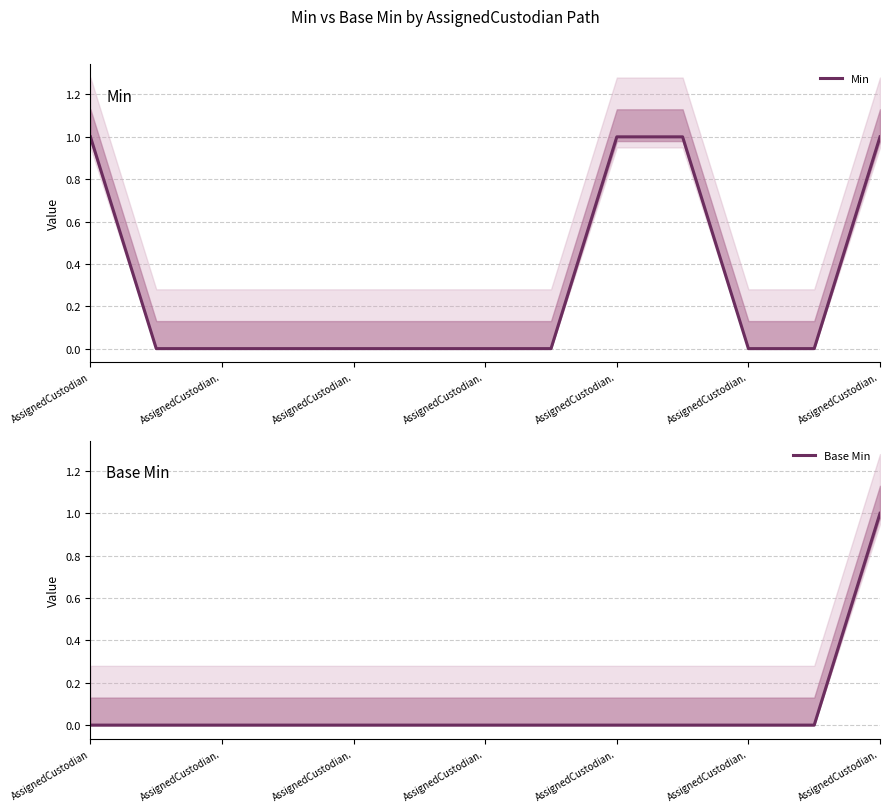

Reading left to right, what are all the values shown in this chart?

Min: 1	0	0	0	0	0	0	0	1	1	0	0	1
Base Min: 0	0	0	0	0	0	0	0	0	0	0	0	1